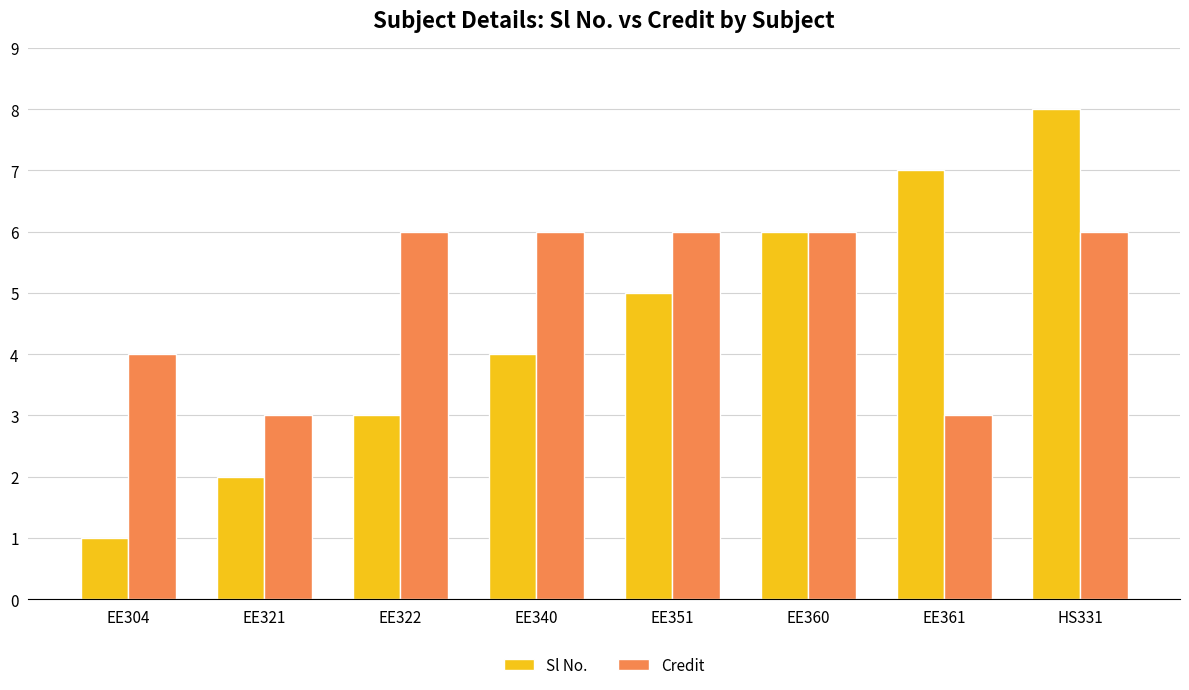

Which label corresponds to the largest value in the chart?

HS331